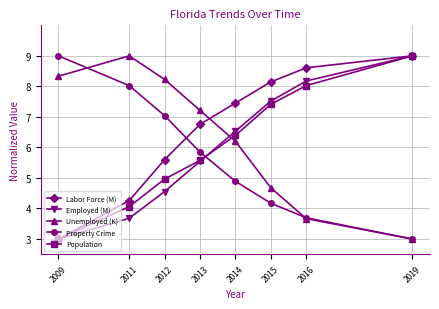

The value of Unemployed (K) at 2009 is 13.3. True or false?

False